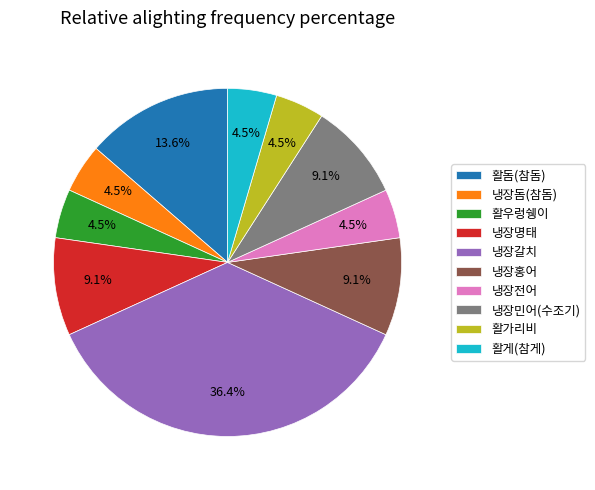

Approximately how many times larger is the value at 활우렁쉥이 compared to 냉장돔(참돔)?

1.0